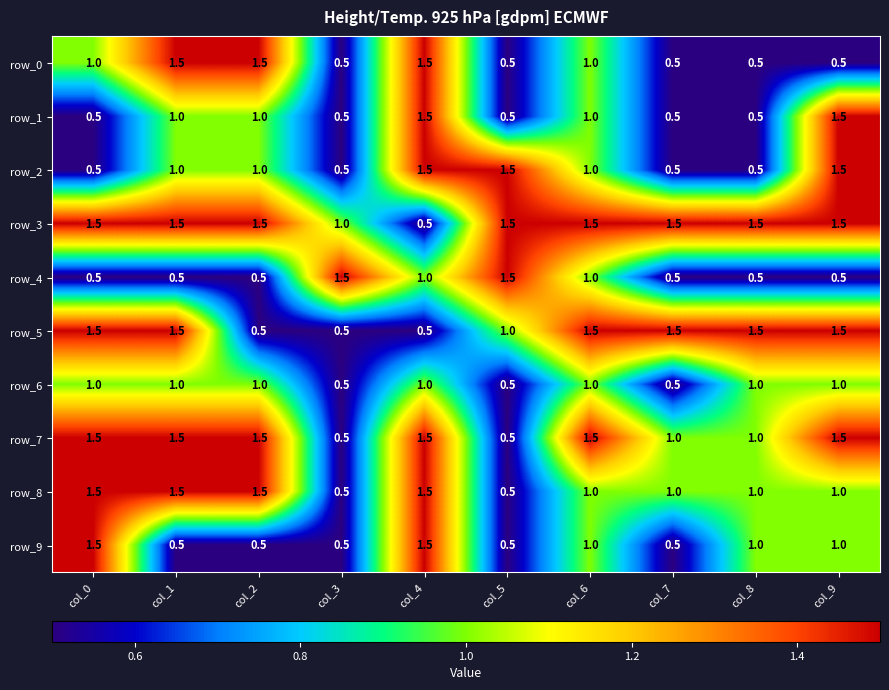

What is the spread (max minus min) of values at col_1?

1.0